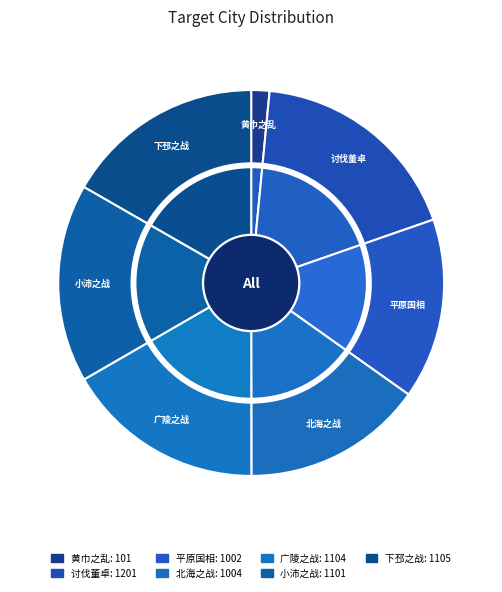

To the nearest percent, what portion does 广陵之战 represent?

17%